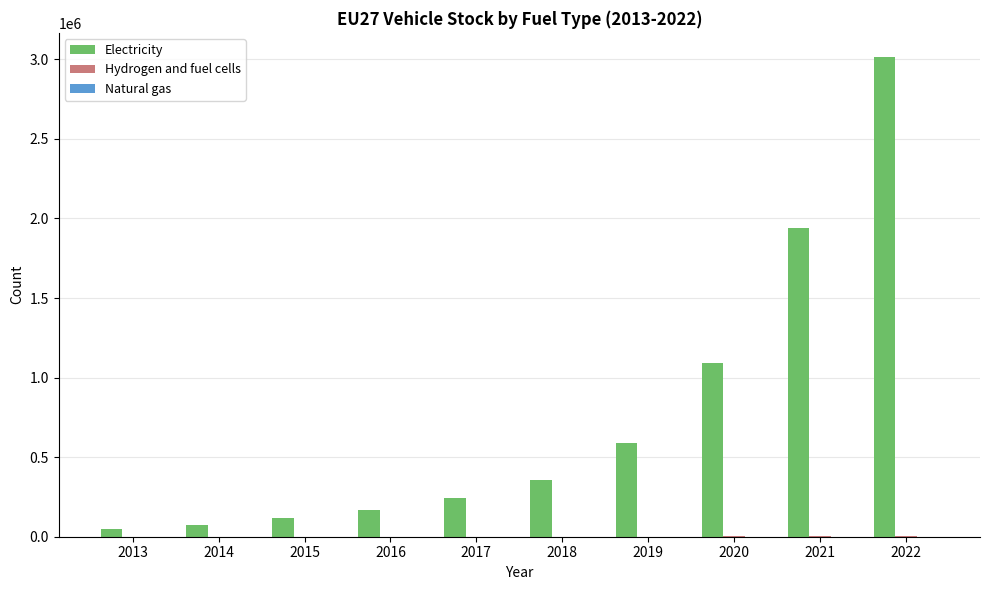

What is the highest value of the Electricity series?

3015595